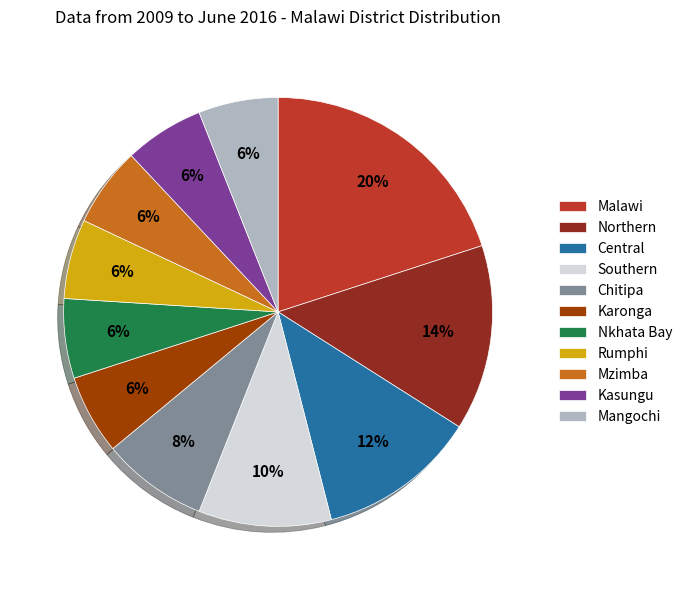

Does any single category account for the majority?

No